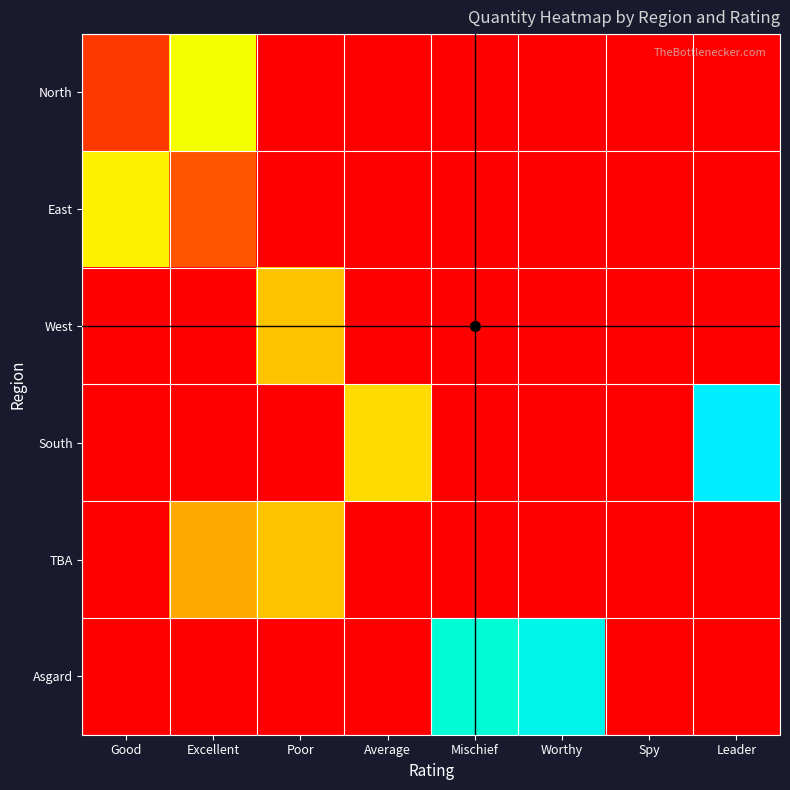

What is the total value across all series at Worthy?

95